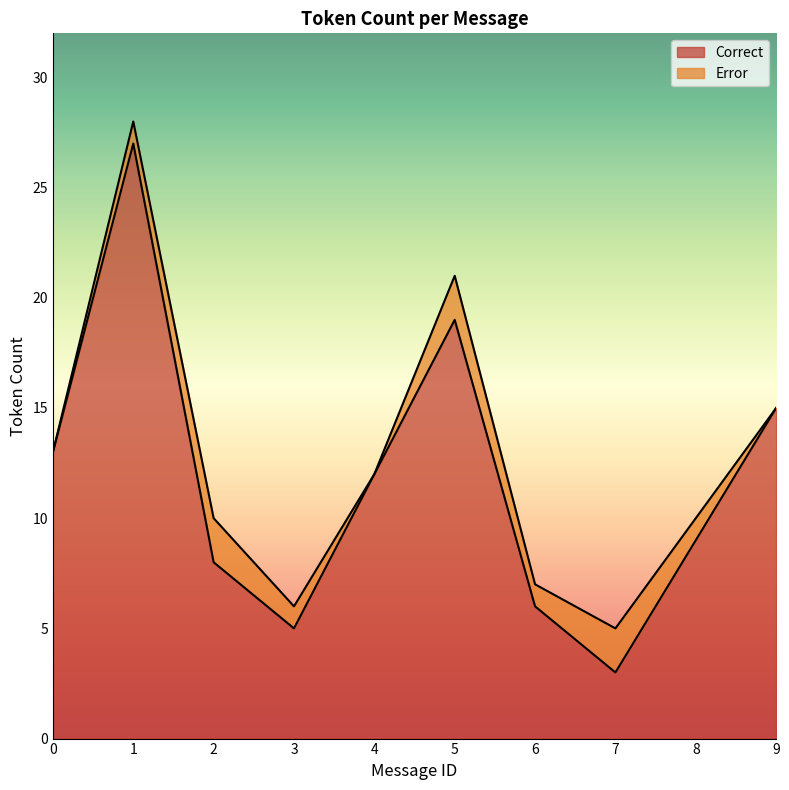

Reading right to left, what are all the values shown in this chart?

15	9	3	6	19	12	5	8	27	13